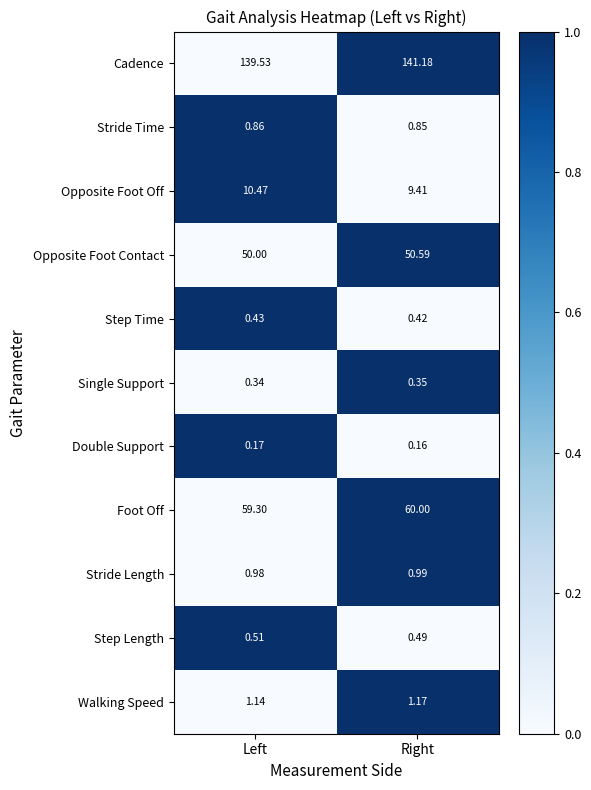

What is the maximum value shown in the chart?

141.2